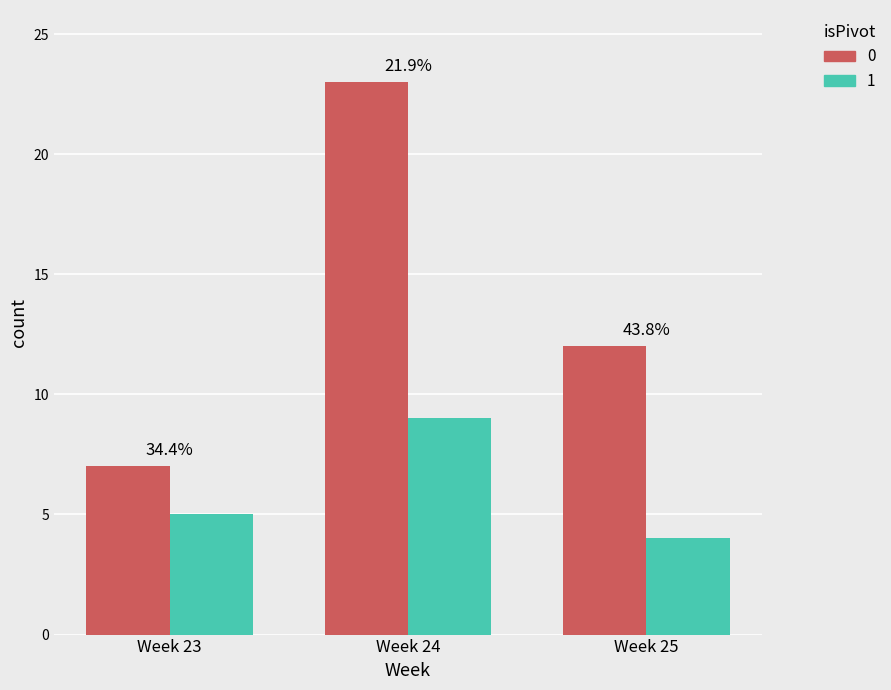

What is the sum of all 0 values?

42